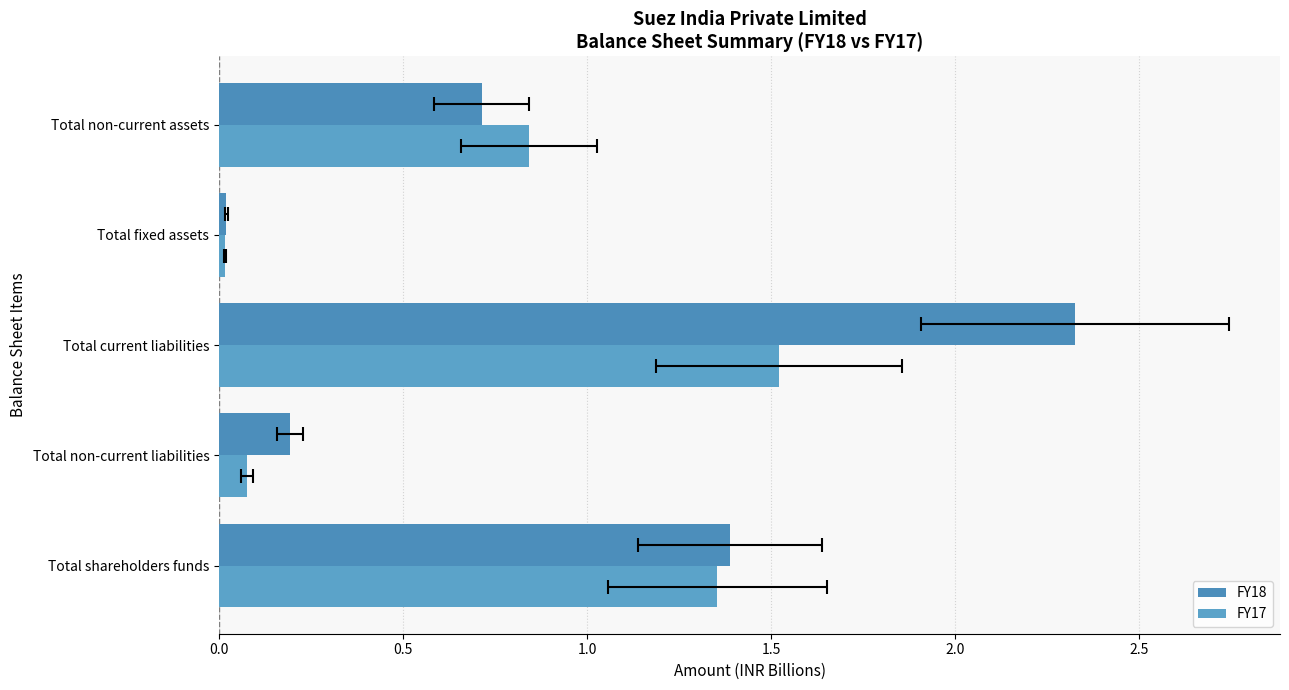

At how many categories does at least one series exceed 0?

5